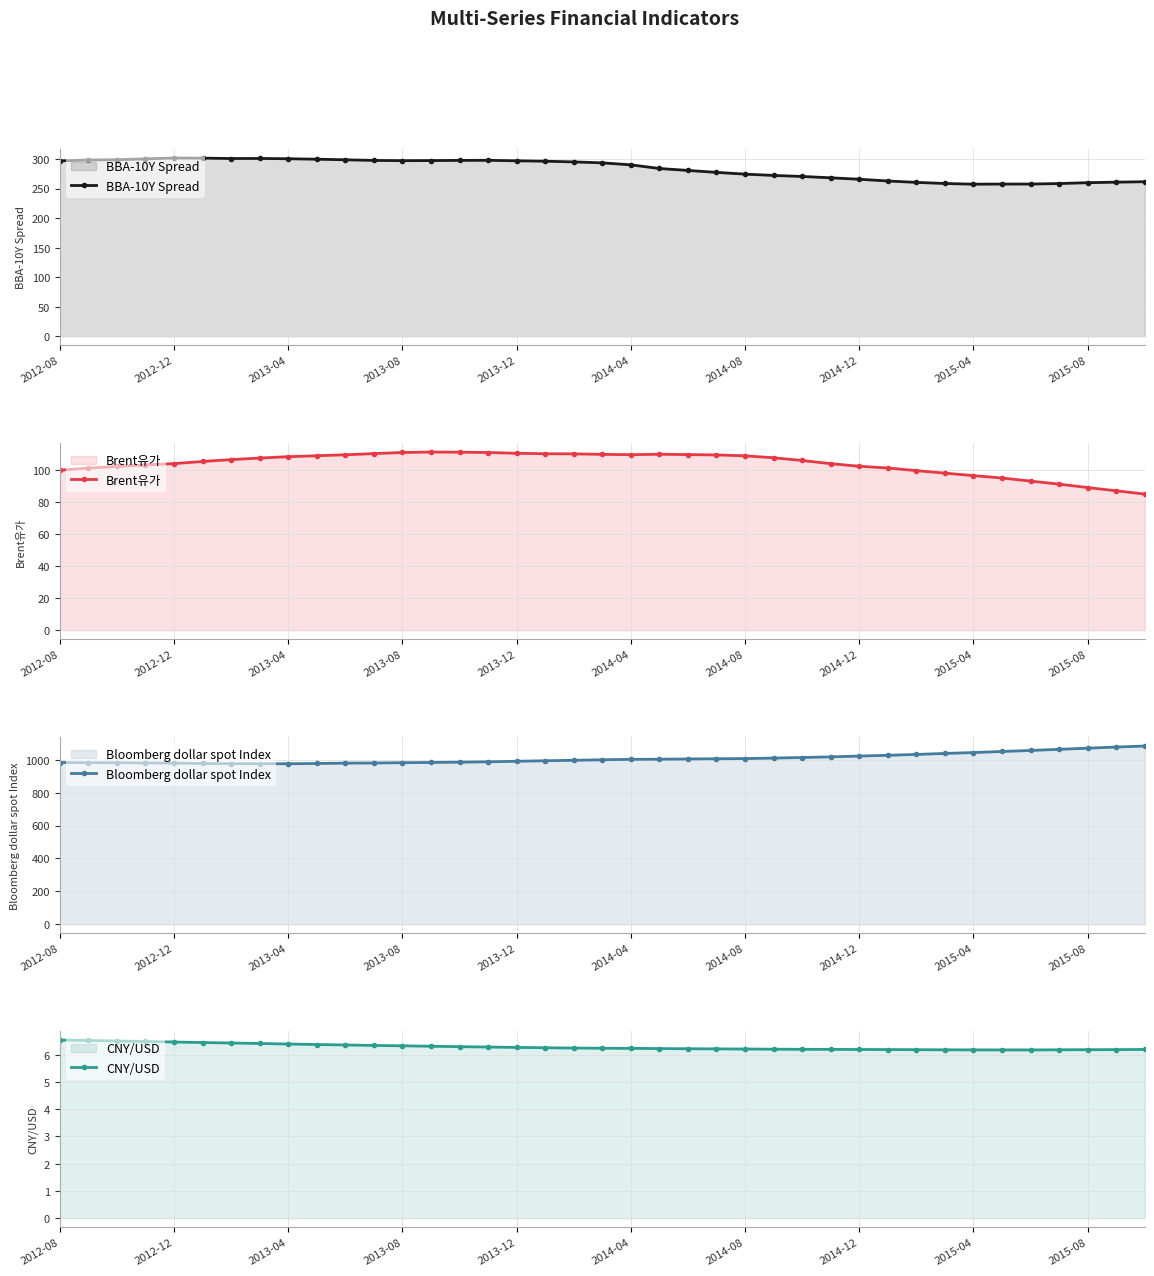

At which category does the chart reach its peak across all series?

38